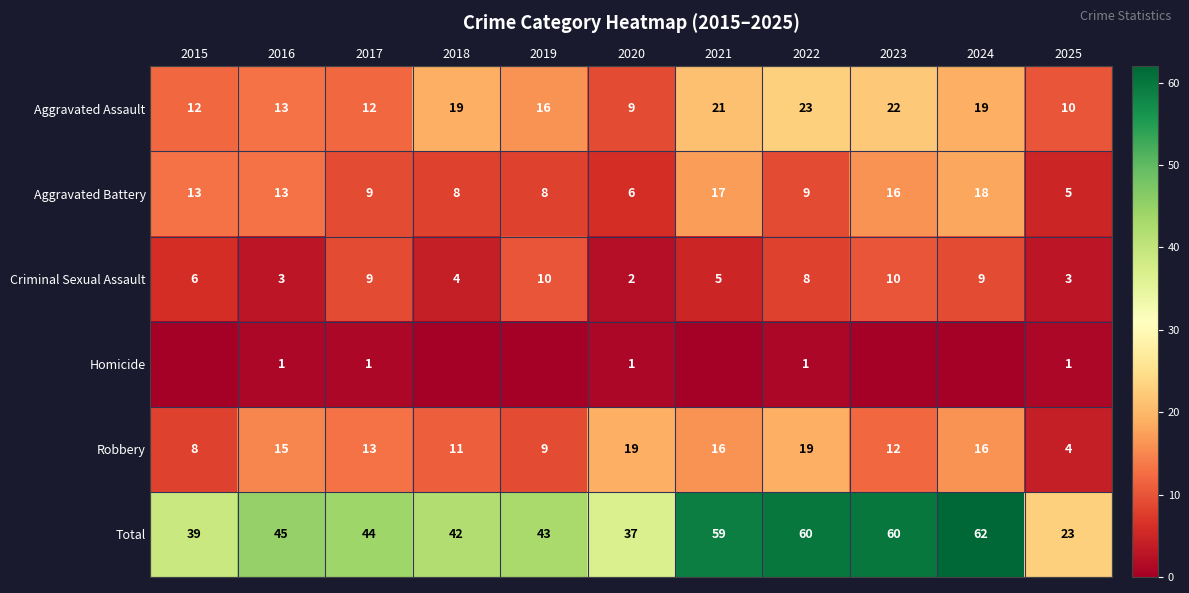

What value does the Aggravated Assault series have at 2019, to the nearest 5?

15